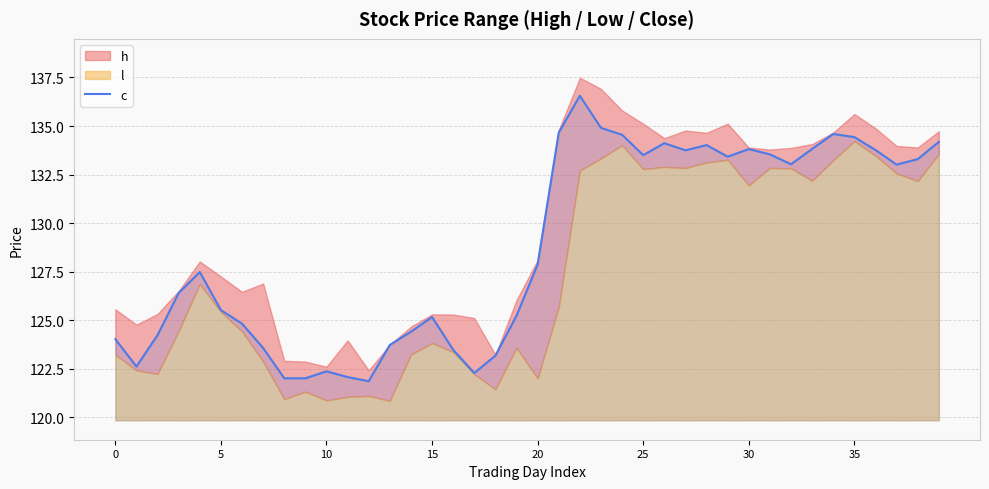

True or false: the data shows 122.4 at 10.

True